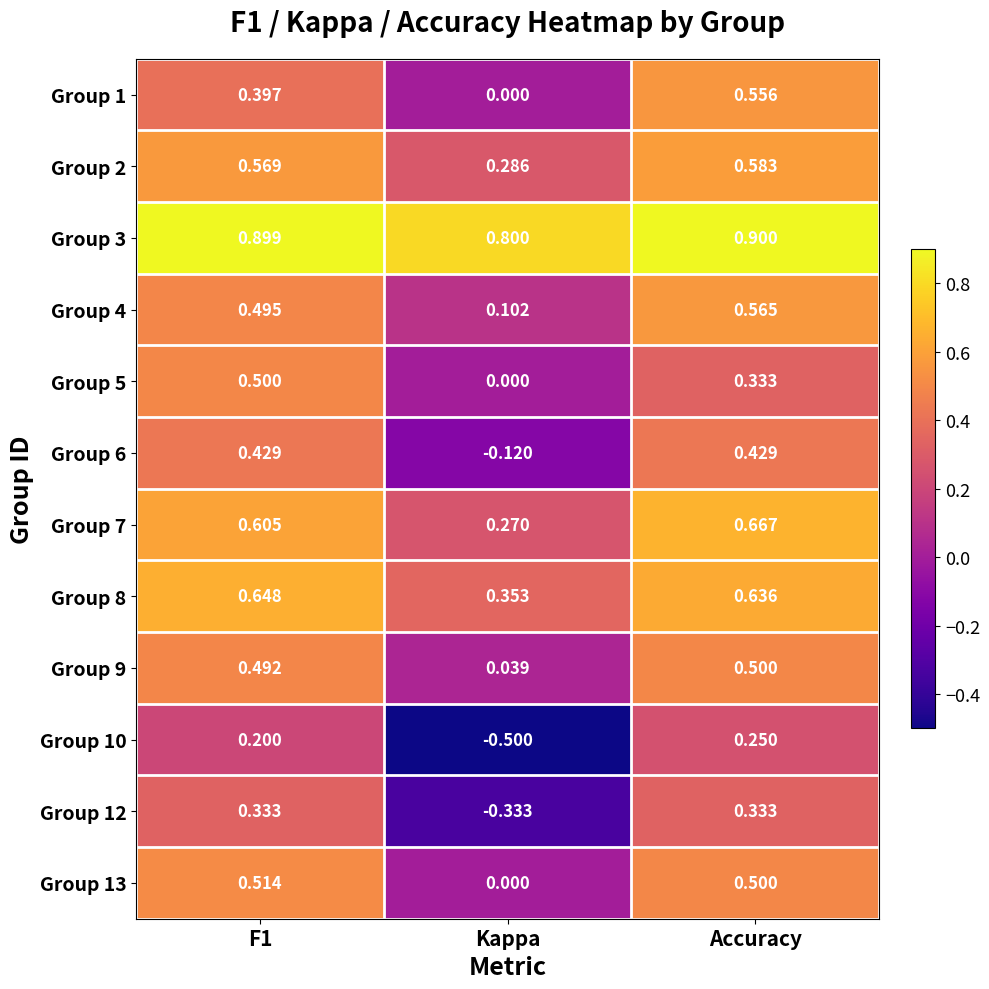

At which category is the sum across all series the highest?

Accuracy